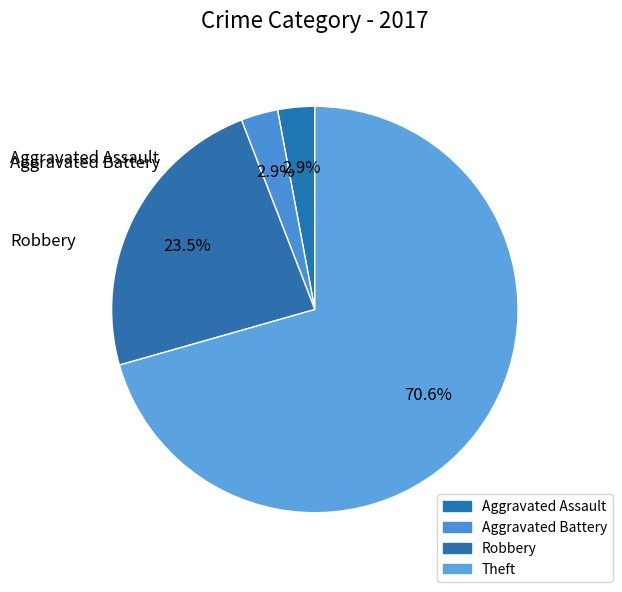

To the nearest percent, what portion does Theft represent?

71%